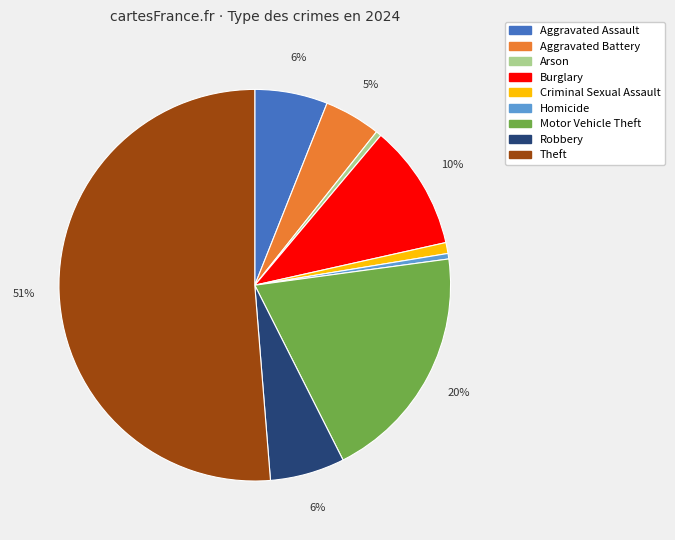

Is there any slice that represents more than half of the pie?

Yes